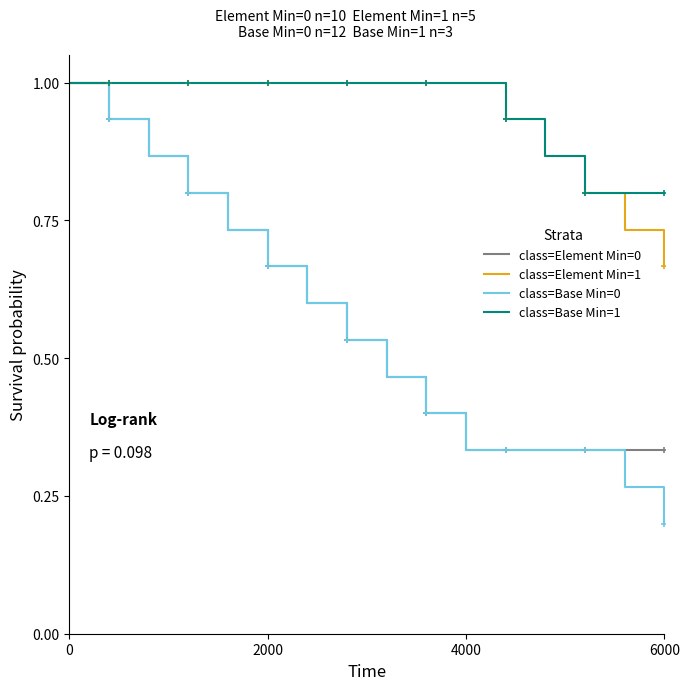

What are all the series names shown in the legend?

class=Element Min=0, class=Element Min=1, class=Base Min=0, class=Base Min=1